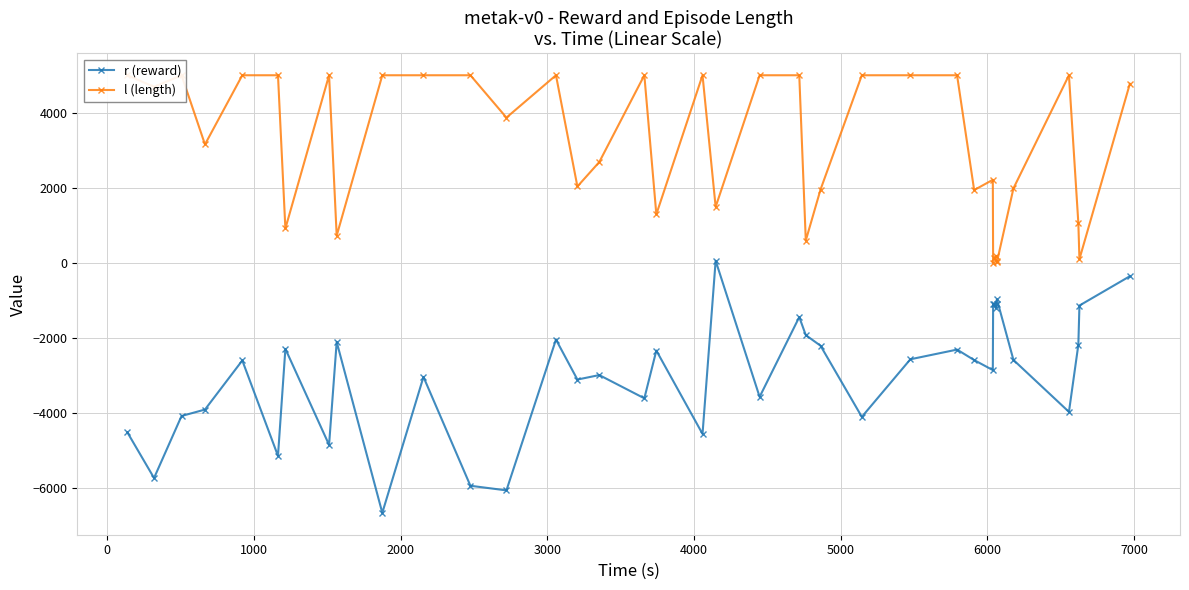

How many series are shown in this chart?

2